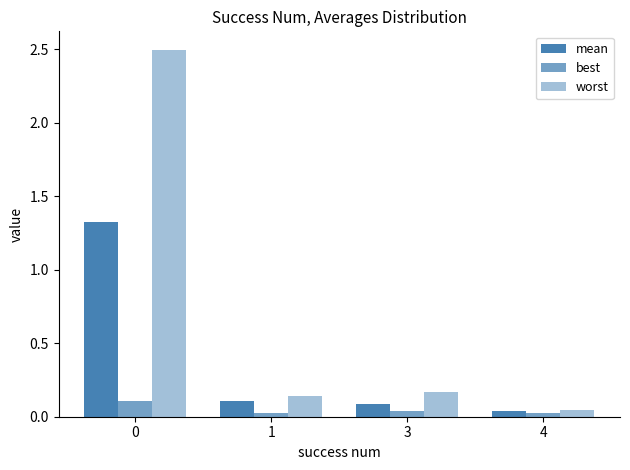

Are the bars grouped side by side (vs. stacked)?

Yes